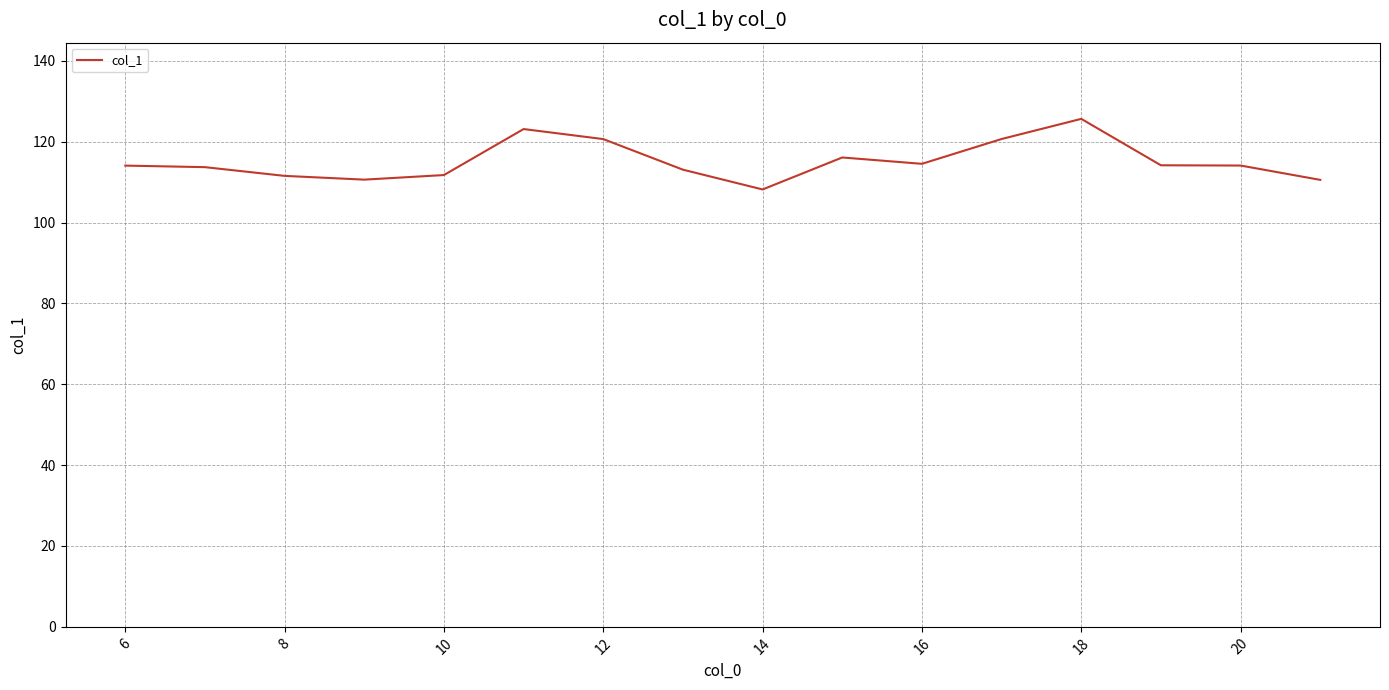

Count the number of categories in the chart.

16